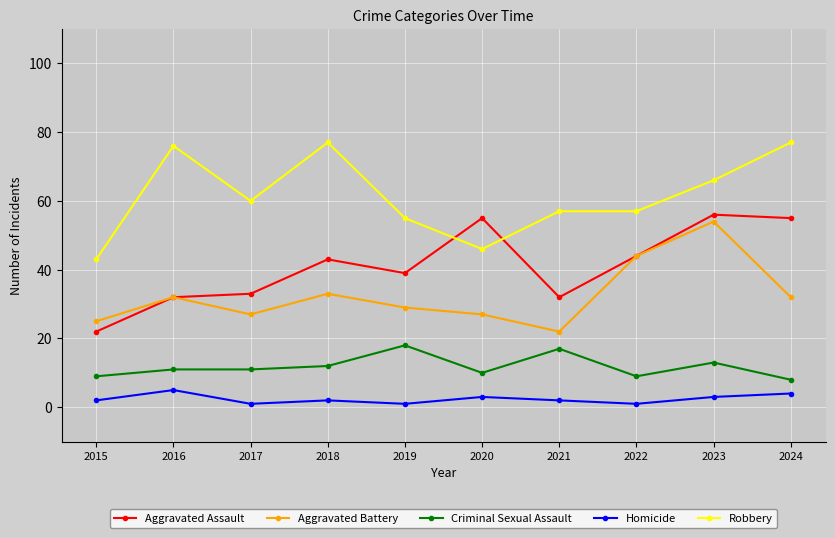

True or false: Aggravated Assault and Criminal Sexual Assault intersect in this chart.

False